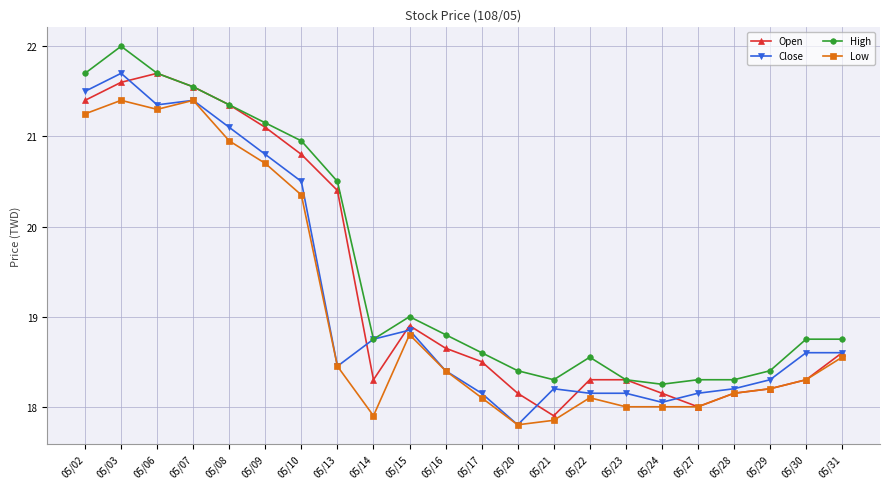

At which label is High closest to 20?

05/13